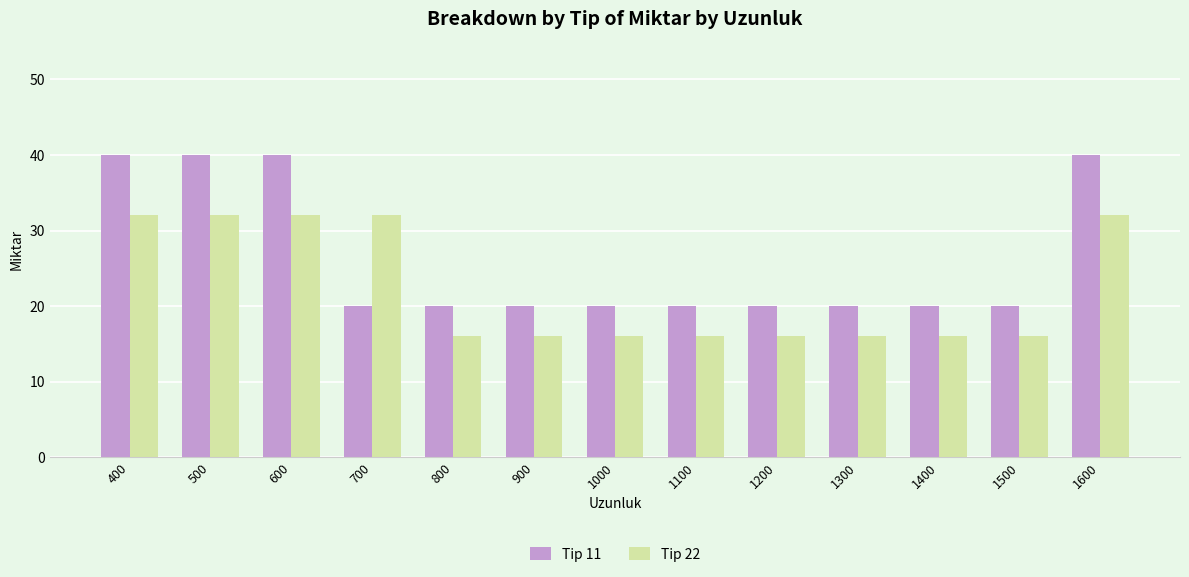

At 1100, list the series in order from largest to smallest.

Tip 11, Tip 22